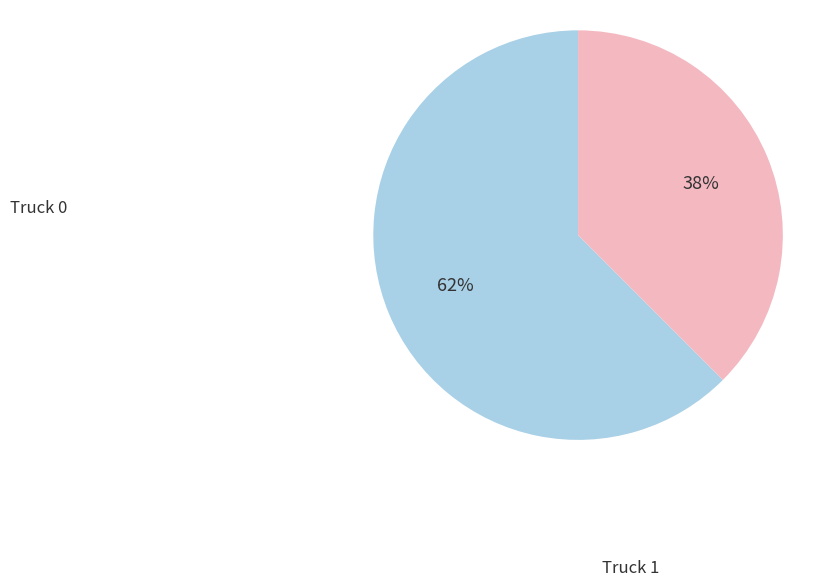

To the nearest percent, what is the average slice percentage?

50%